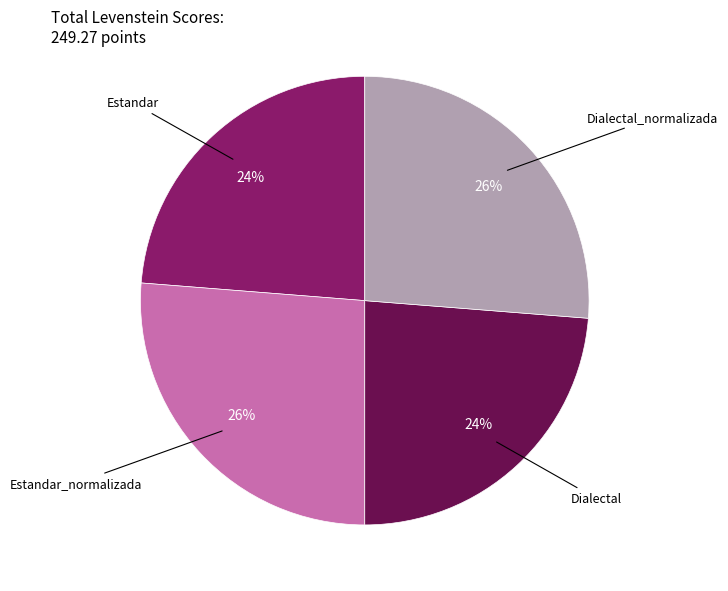

To the nearest percent, what is the average slice percentage?

25%